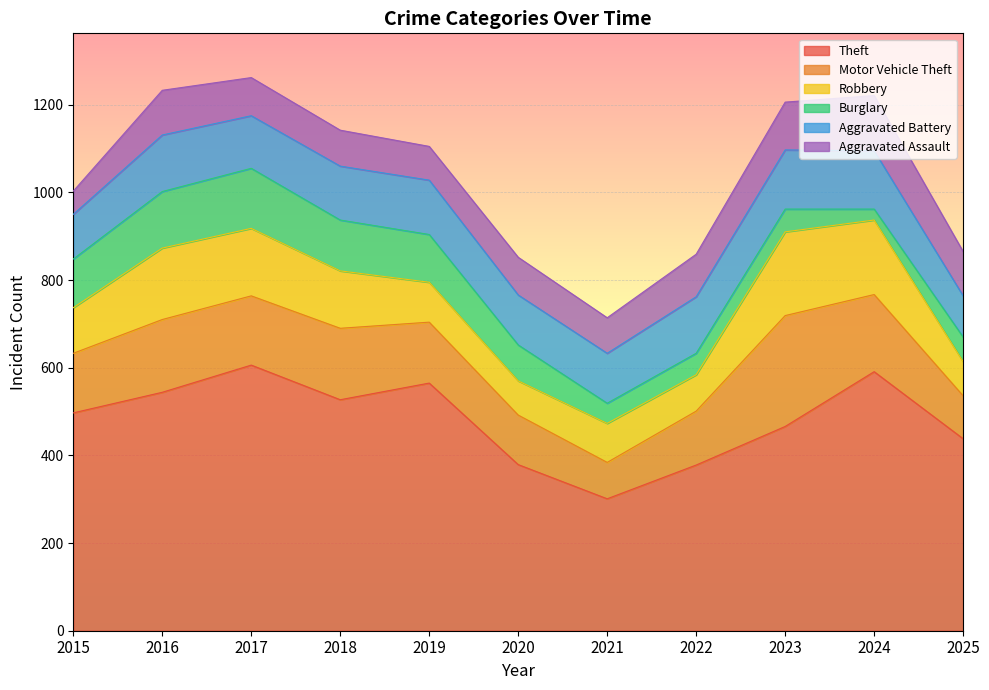

Reading left to right, list all the values displayed in this chart.

Theft: 2015=497	2016=544	2017=606	2018=527	2019=565	2020=379	2021=301	2022=378	2023=466	2024=591	2025=438
Motor Vehicle Theft: 2015=136	2016=166	2017=158	2018=163	2019=139	2020=113	2021=83	2022=123	2023=253	2024=176	2025=98
Robbery: 2015=104	2016=163	2017=154	2018=131	2019=91	2020=78	2021=89	2022=83	2023=191	2024=170	2025=78
Burglary: 2015=111	2016=129	2017=137	2018=116	2019=109	2020=82	2021=46	2022=49	2023=52	2024=25	2025=56
Aggravated Battery: 2015=102	2016=129	2017=120	2018=123	2019=124	2020=114	2021=114	2022=129	2023=135	2024=133	2025=94
Aggravated Assault: 2015=53	2016=102	2017=87	2018=82	2019=77	2020=86	2021=81	2022=97	2023=109	2024=126	2025=101